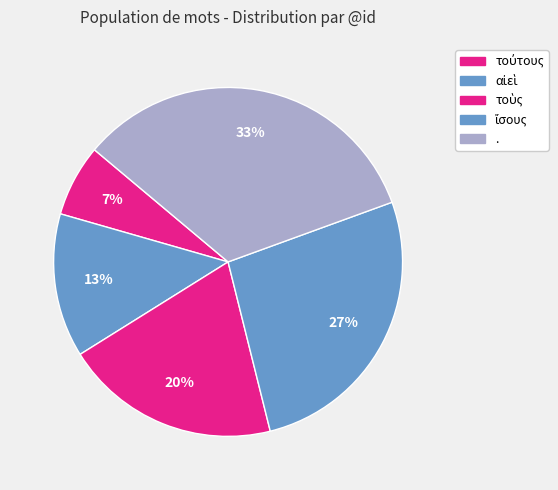

How many slices are in this pie chart?

5